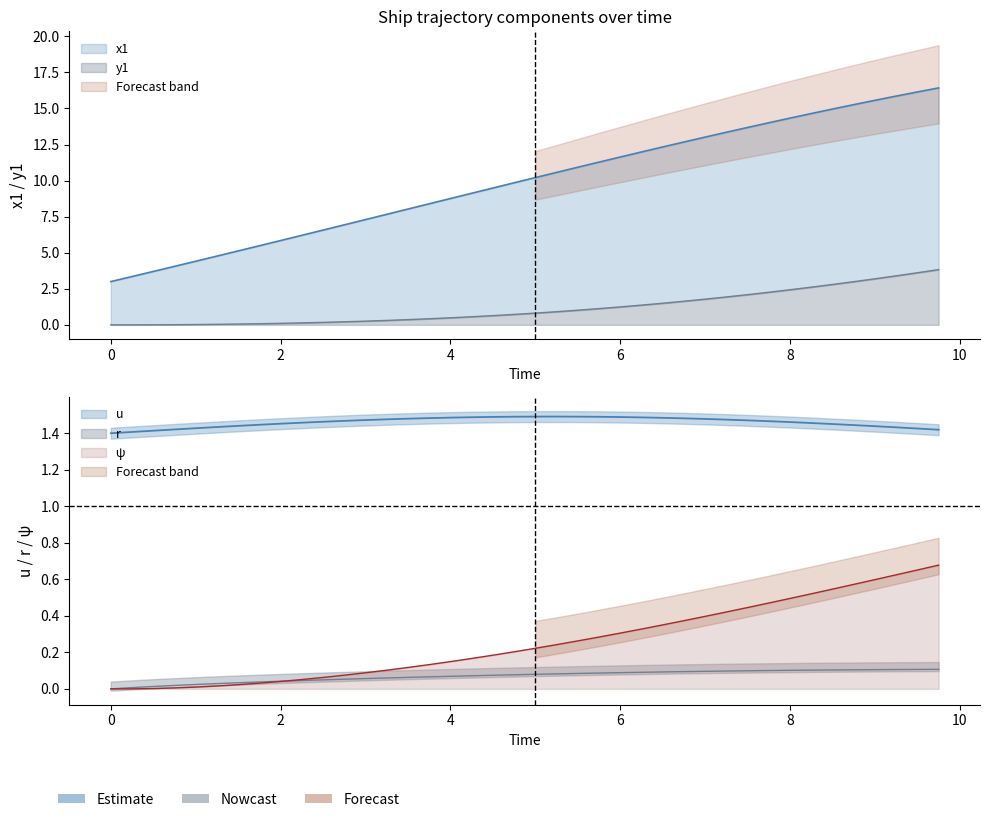

Does the chart display data point markers on the line(s)?

No